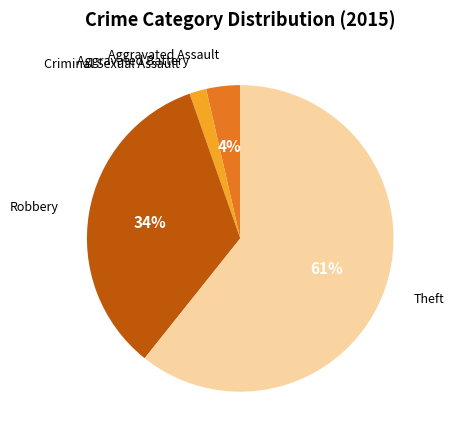

To the nearest percent, what is the average slice percentage?

20%